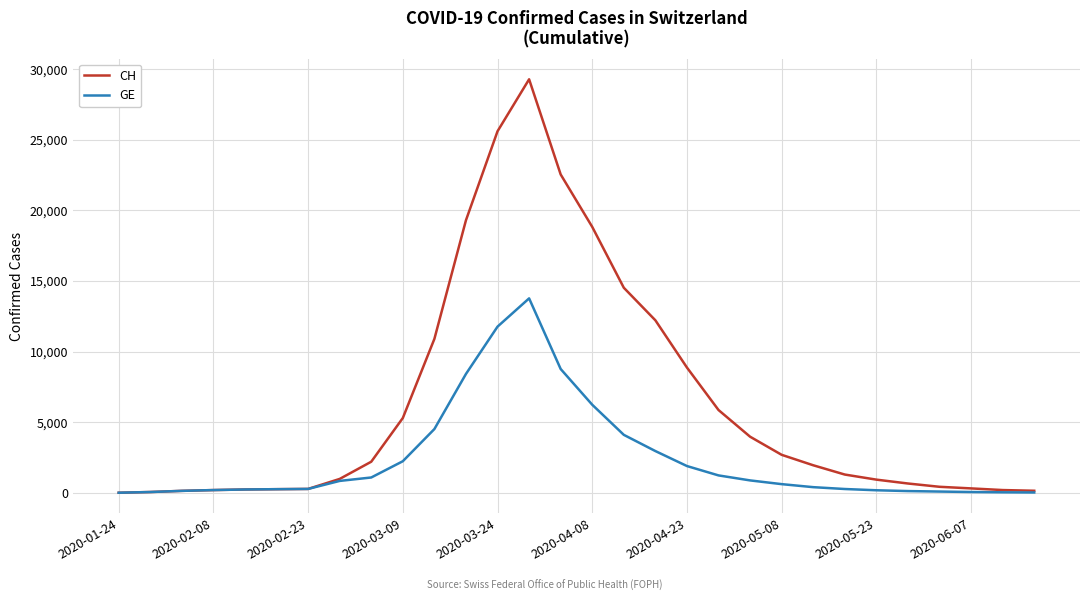

Which series has the widest spread of values?

CH